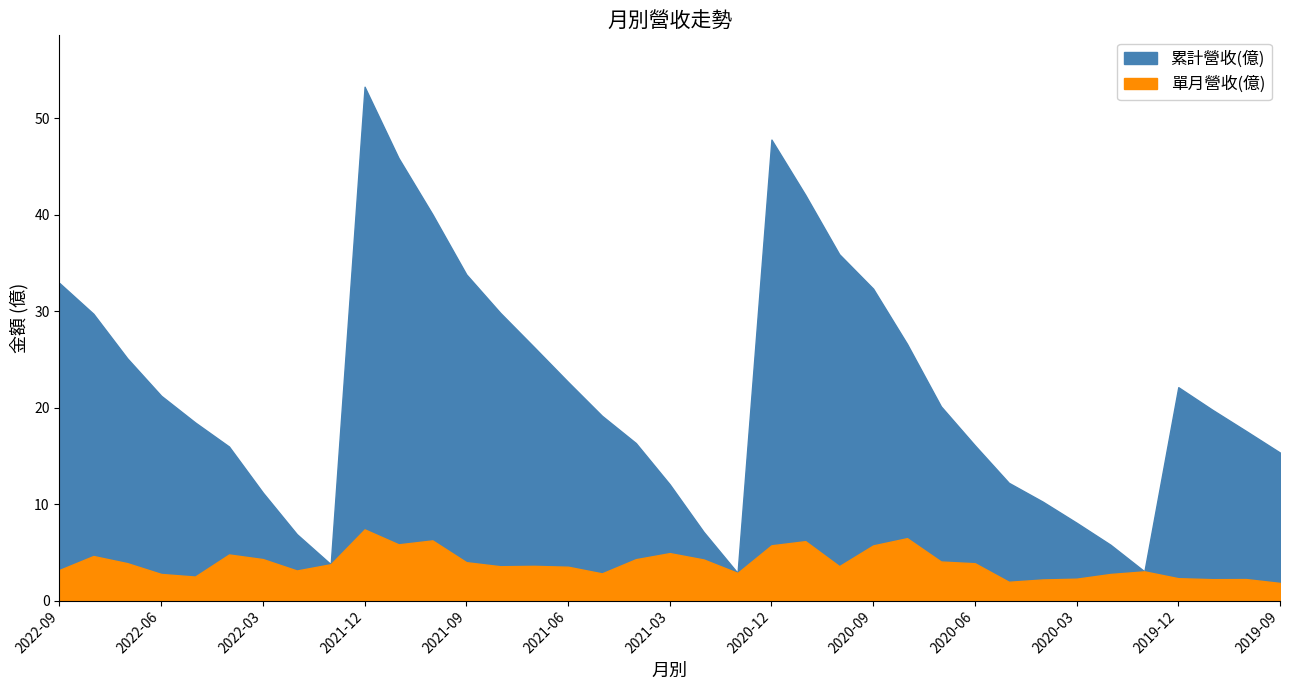

The value of 單月營收(億) at 2020-12 is 3.3. True or false?

False